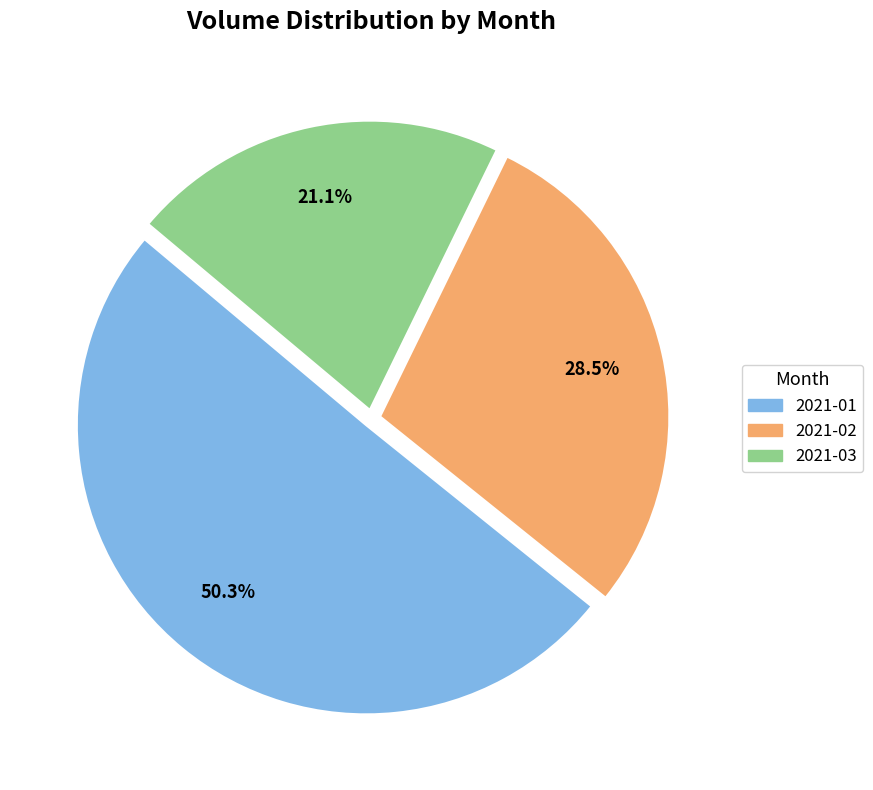

Does any single category account for the majority?

Yes